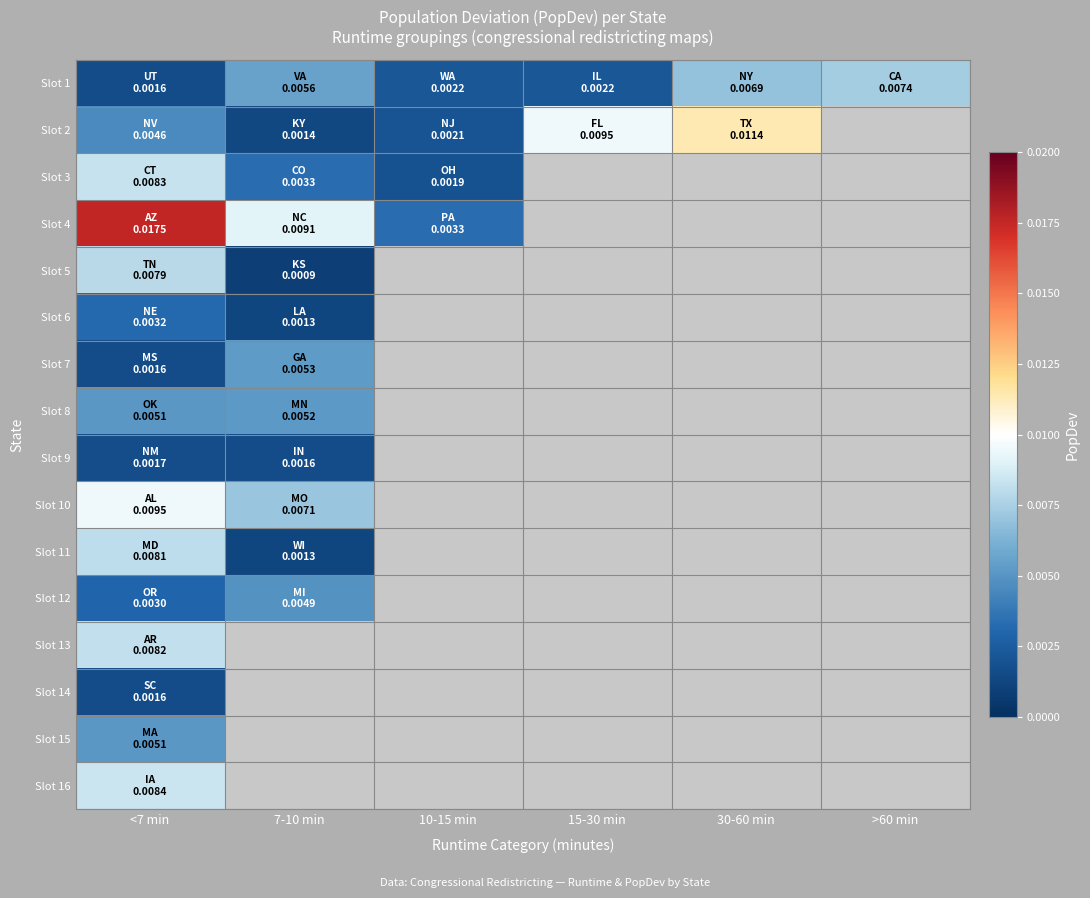

At which label is Slot 13 closest to 0?

<7 min